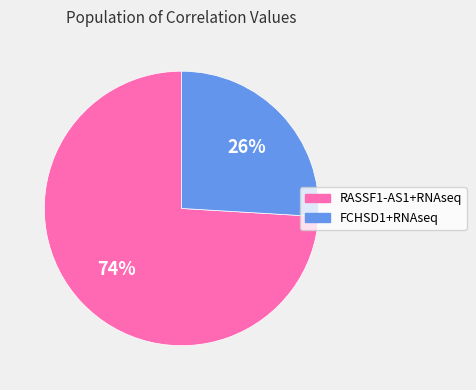

Rank the categories by value from highest to lowest.

RASSF1-AS1+RNAseq, FCHSD1+RNAseq